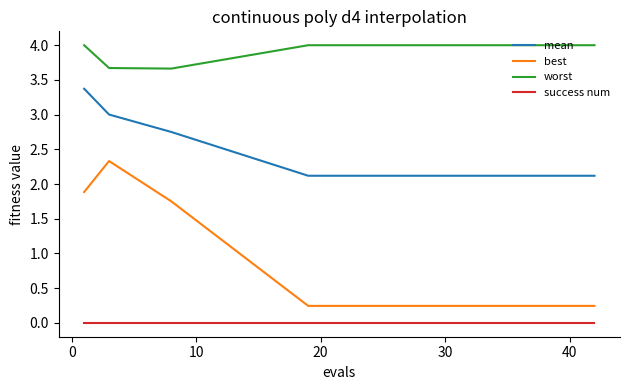

What is the difference between the maximum and minimum values in the worst series?

0.3